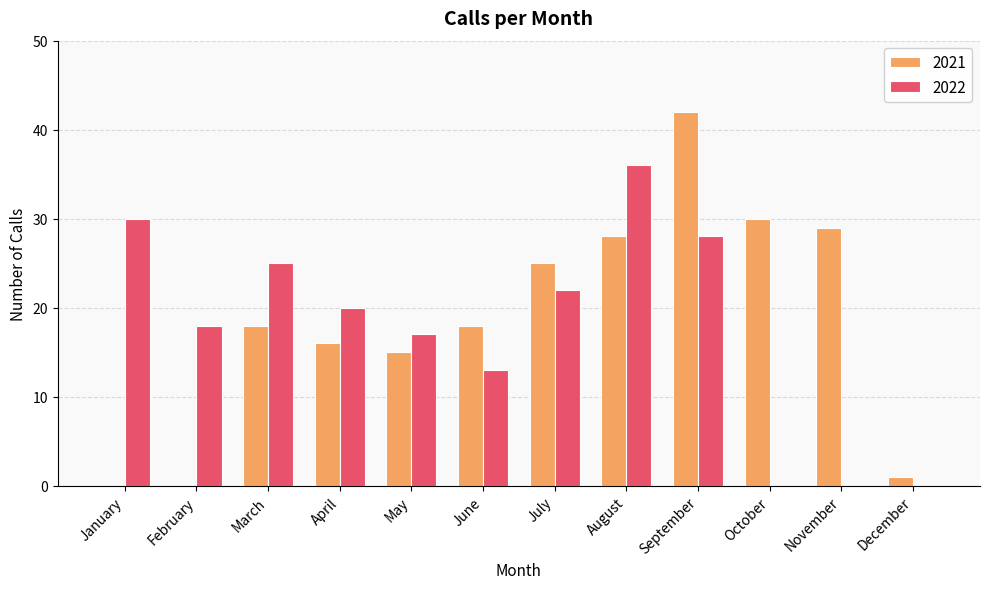

Which series has the widest spread of values?

2021